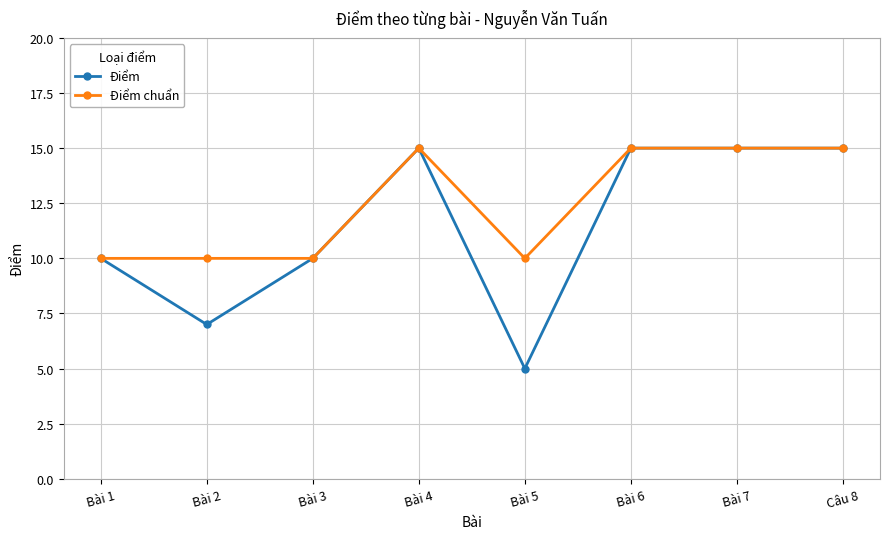

Which series has the largest range (max minus min)?

Điểm